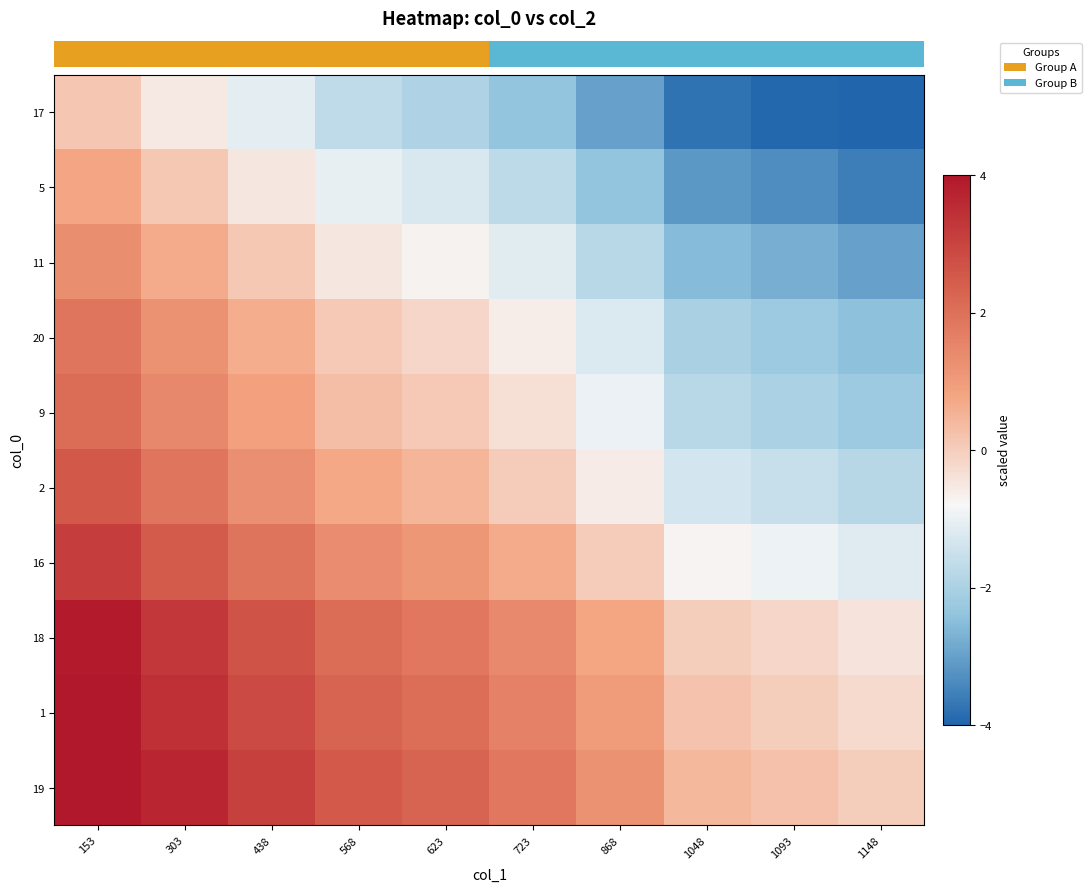

Between 438 and 1148, which is larger?

438